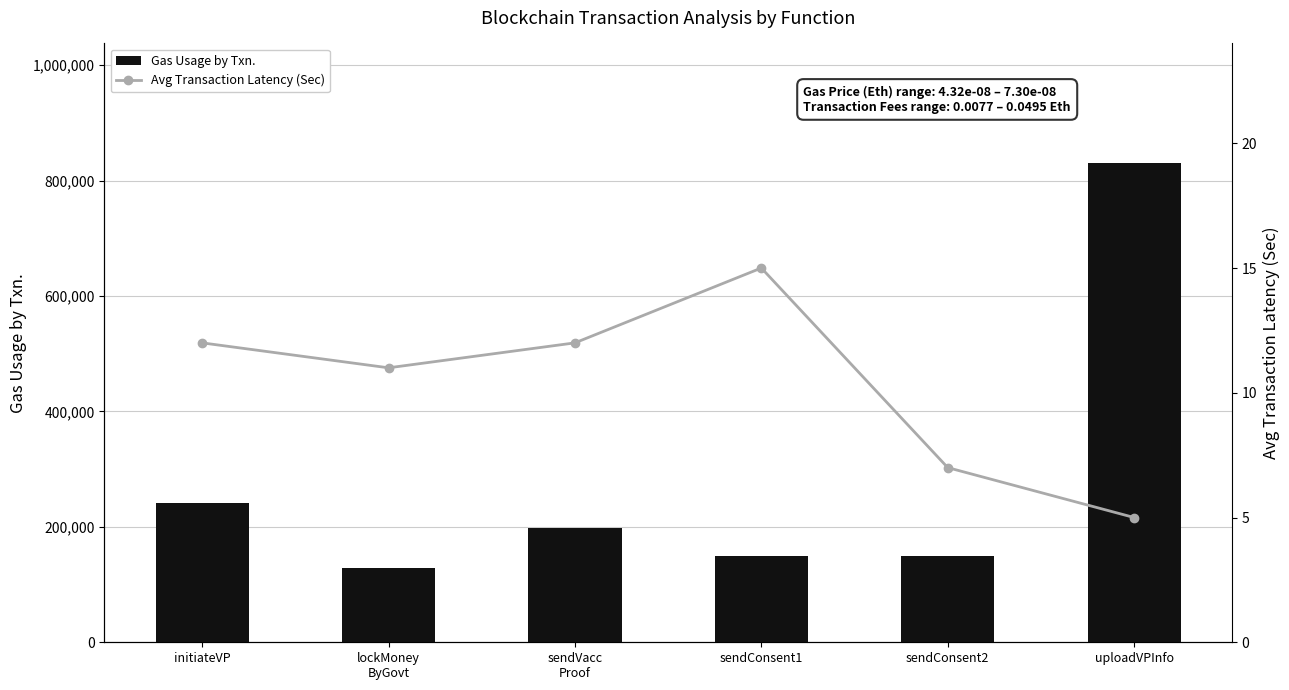

At which category is the sum across all series the highest?

uploadVPInfo